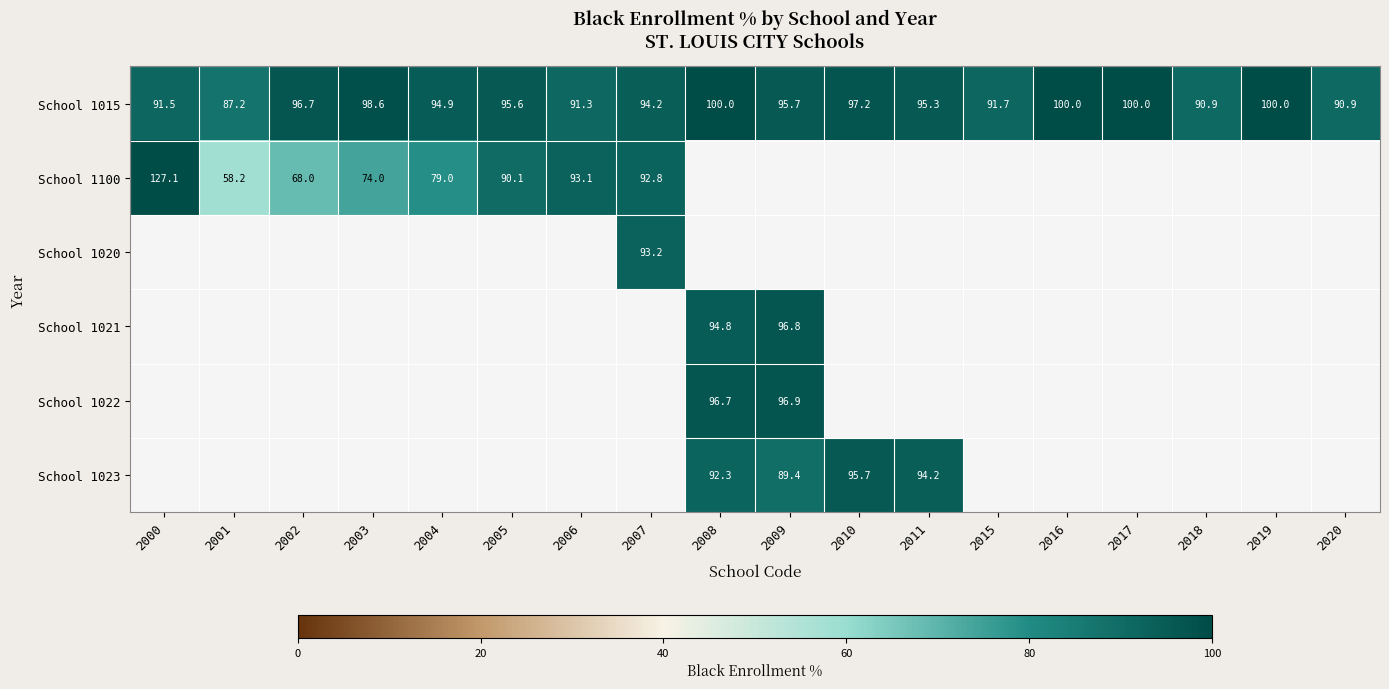

At which label is School 1015 closest to 93?

2007